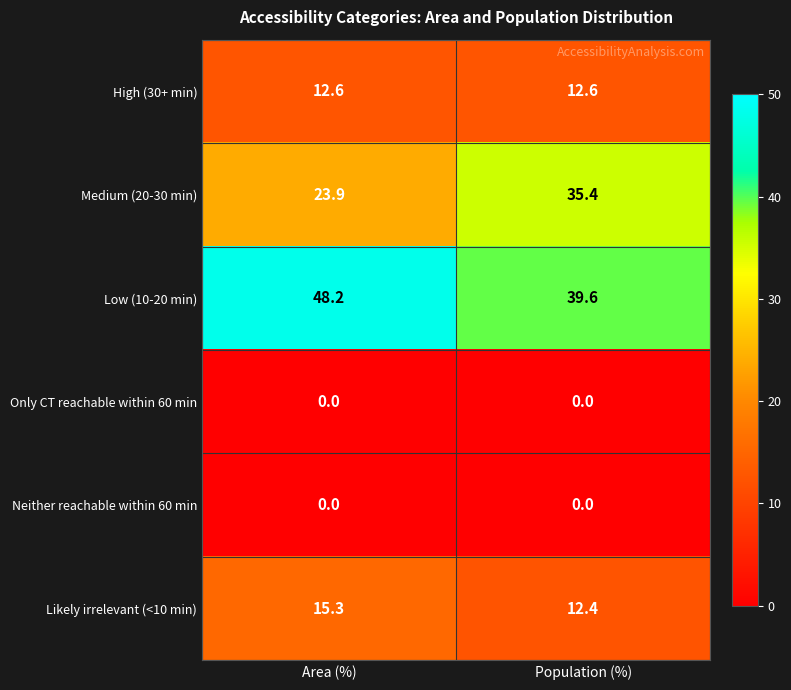

Which category has the highest value in the Low (10-20 min) series?

Area (%)